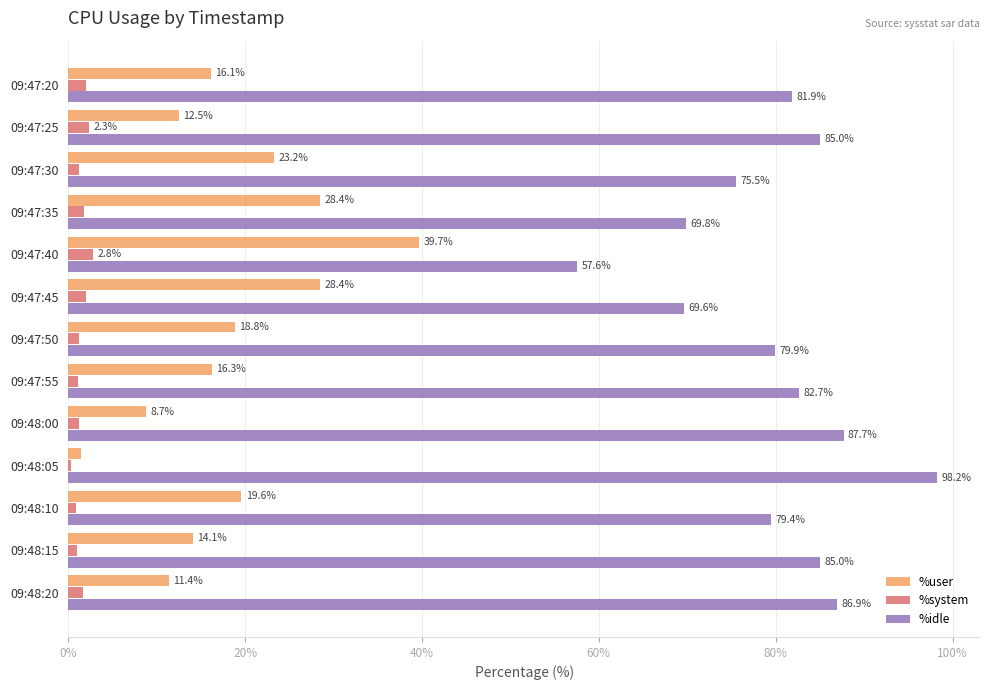

True or false: %user has a value of 16.3 at 09:47:55.

True